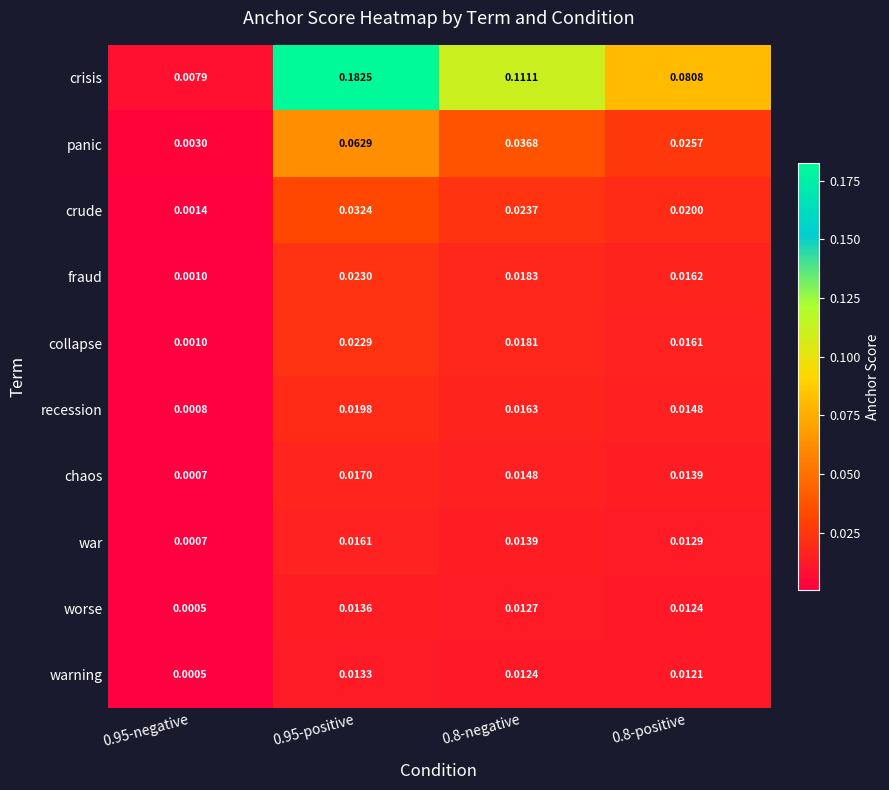

Which series has the largest total across all categories?

crisis